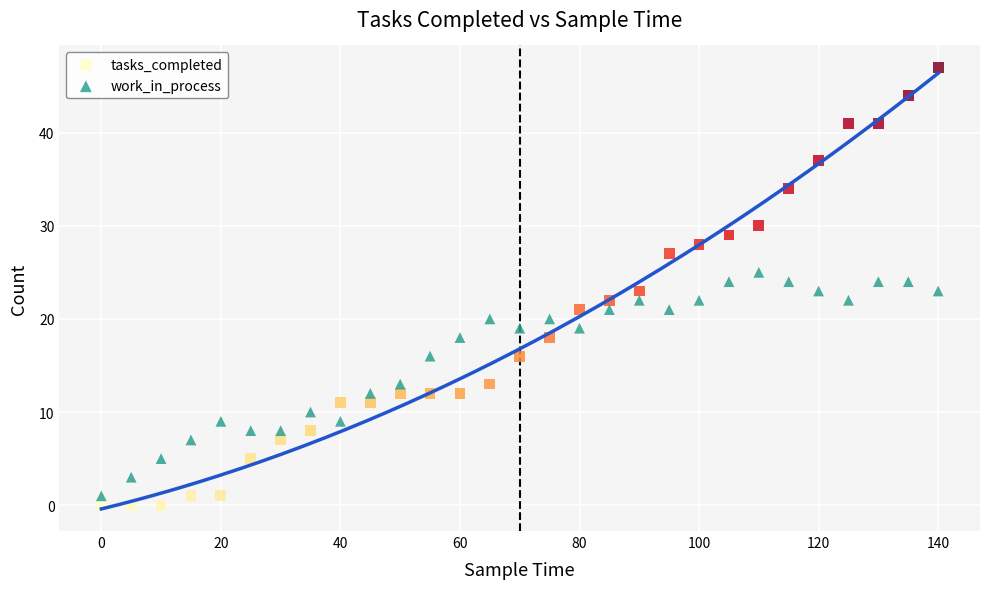

What is the X range (max minus min) for the scatter plot?

140